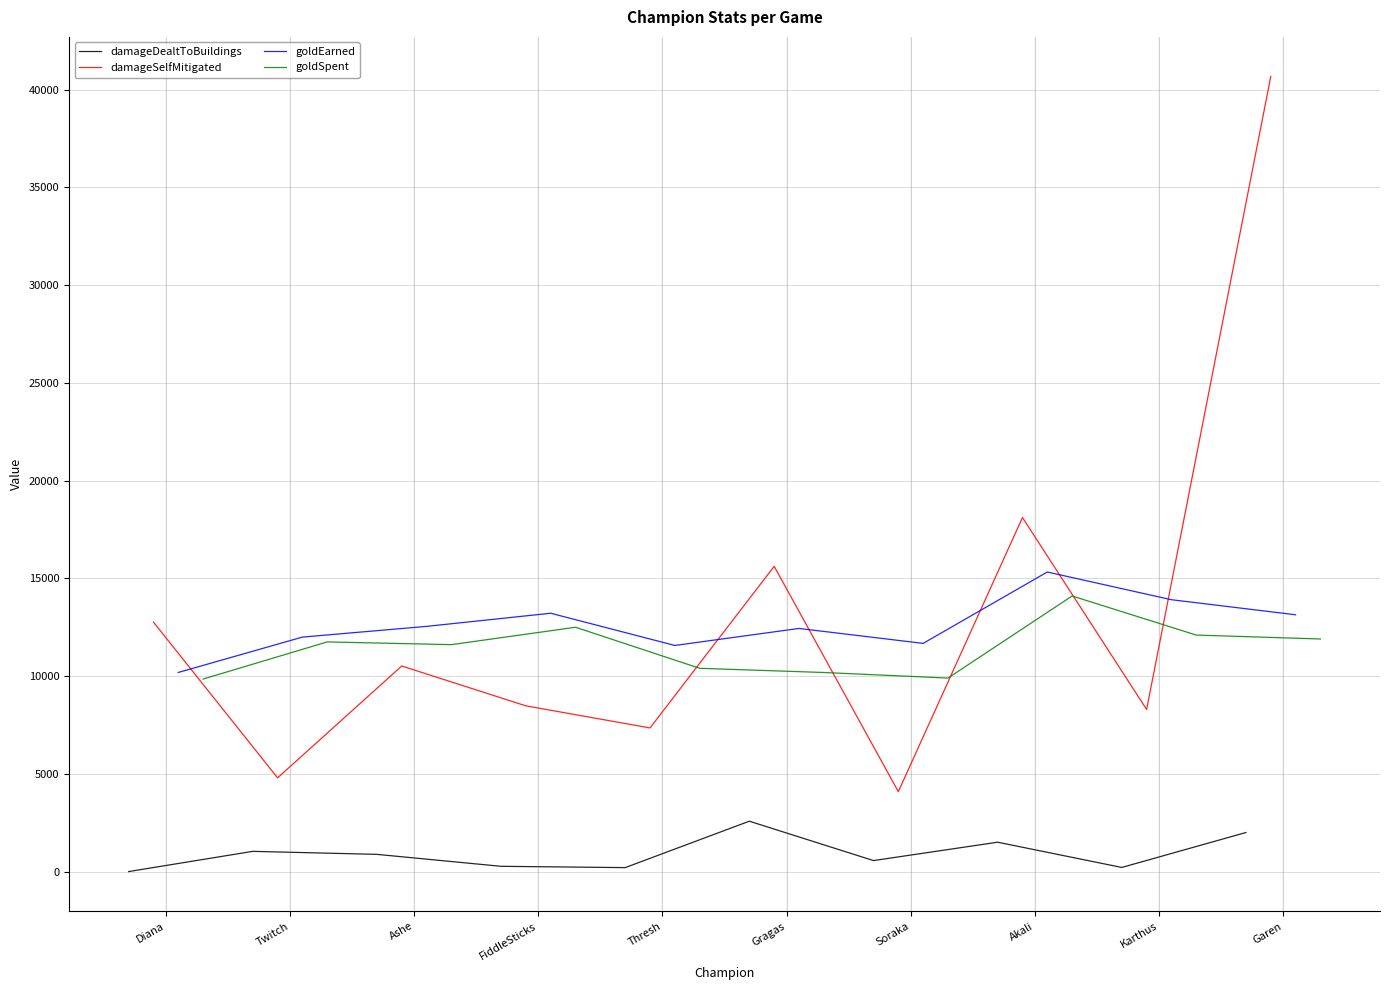

What is the average value of the damageSelfMitigated series?

13069